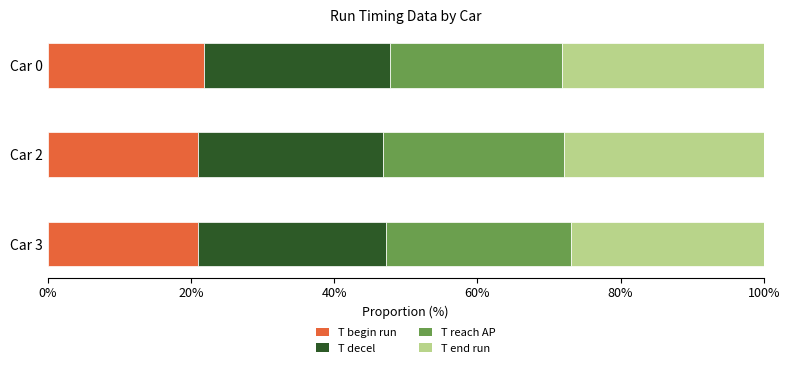

What is the maximum value for T begin run?

21.8